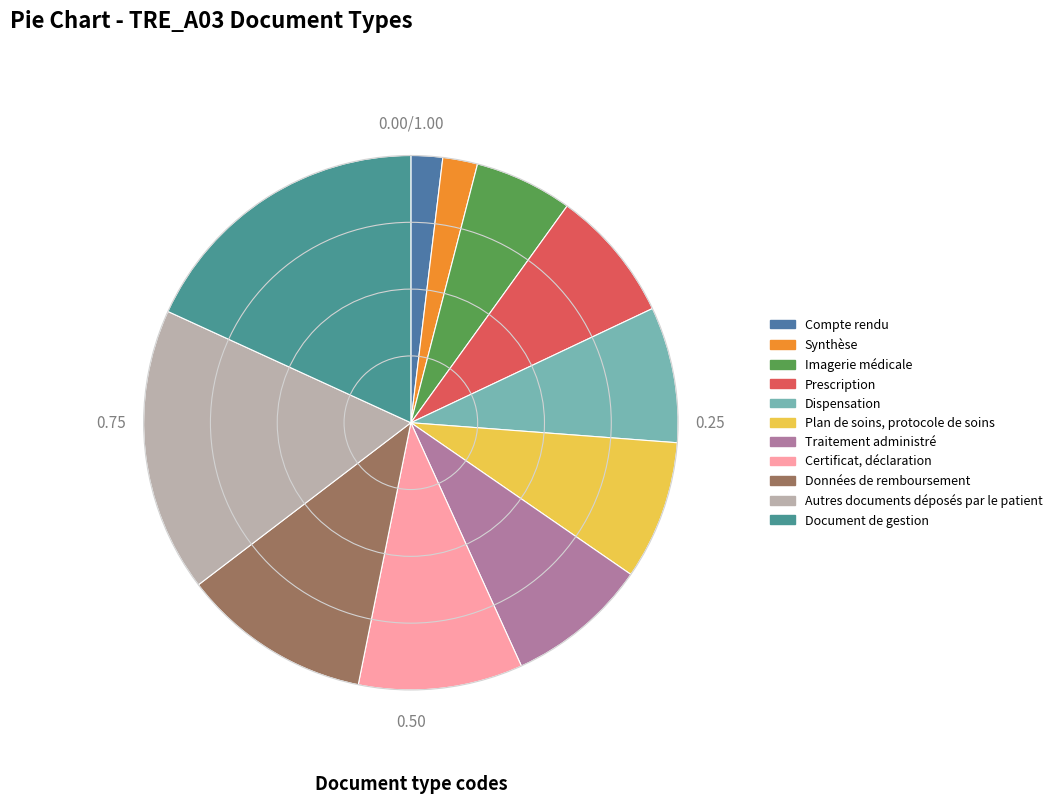

Approximately how many times larger is the value at Imagerie médicale compared to Autres documents déposés par le patient?

0.3